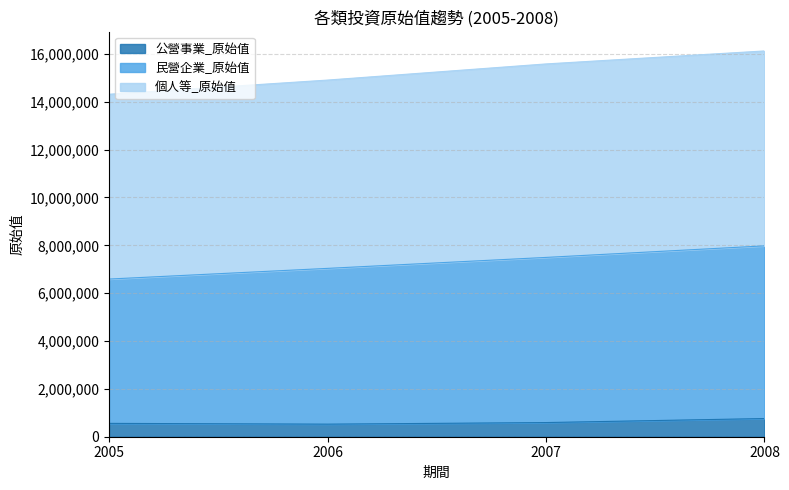

What are all the series names shown in the legend?

公營事業_原始值, 民營企業_原始值, 個人等_原始值